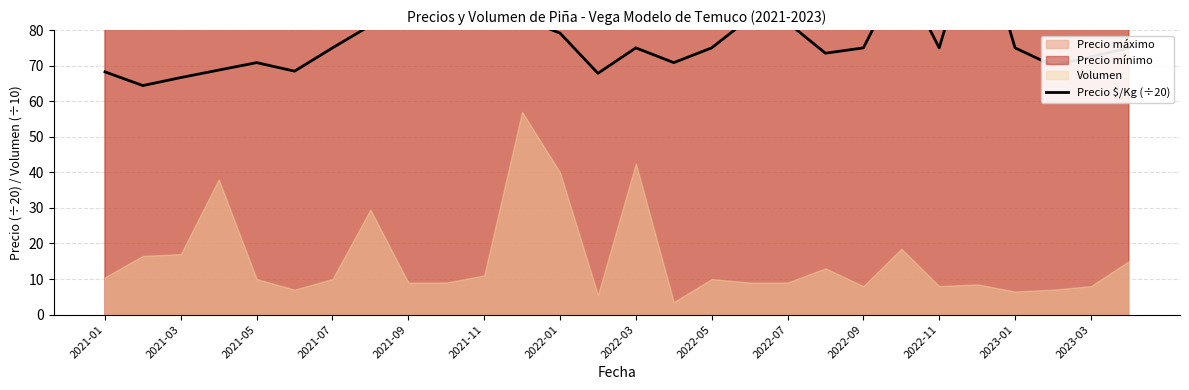

Count the number of values greater than 75.

10